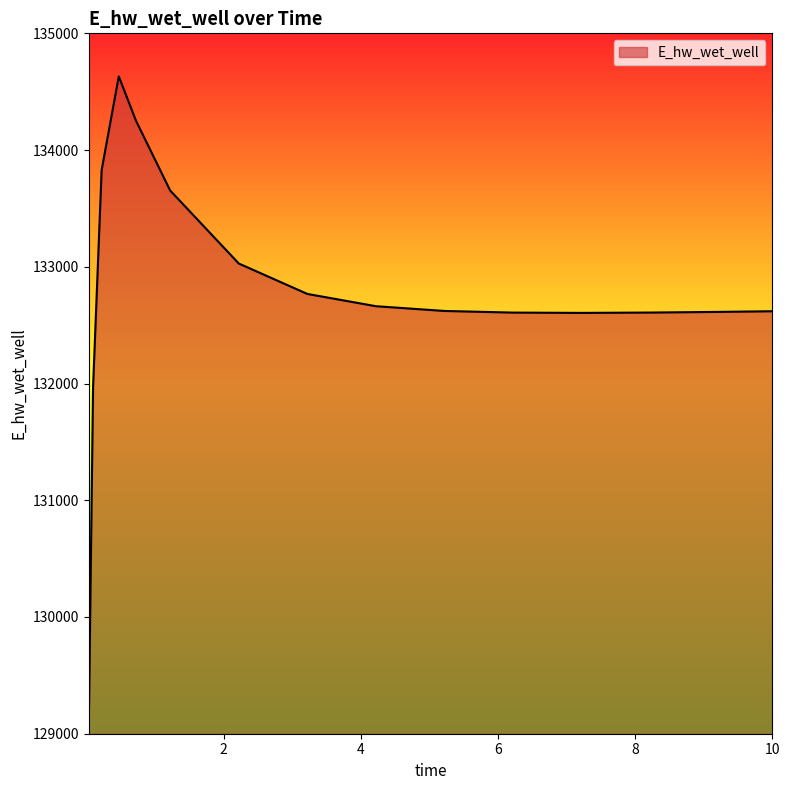

What is the minimum value shown in the chart?

129071.4